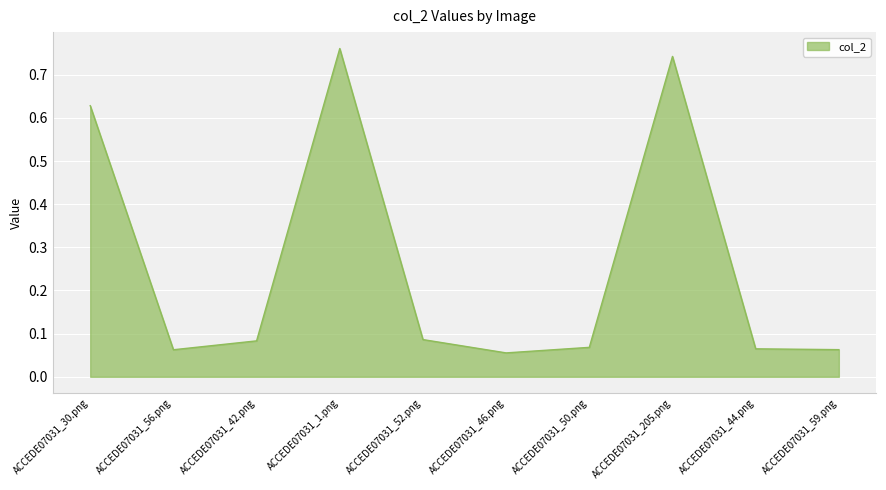

What is the change in value from ACCEDE07031_42.png to ACCEDE07031_1.png?

+0.7